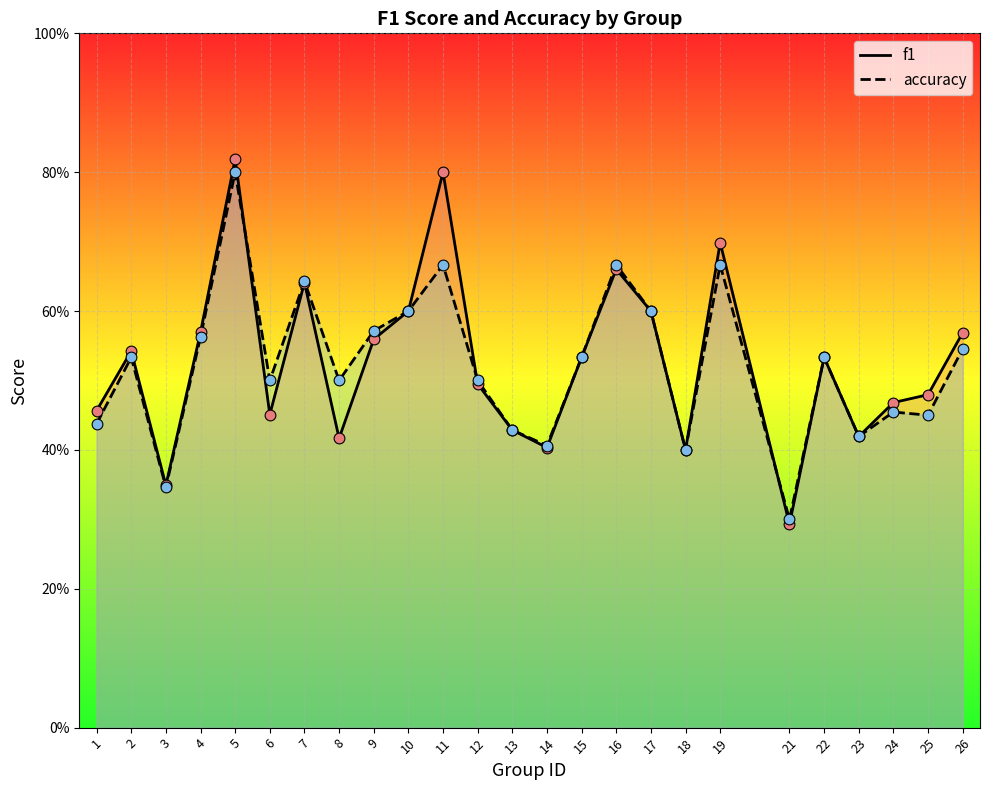

Which series reaches the minimum Y coordinate?

f1